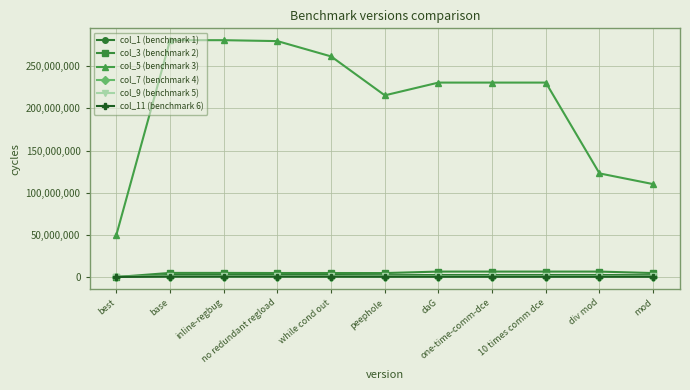

True or false: col_7 (benchmark 4) has a value of 581222.5 at while cond out.

True